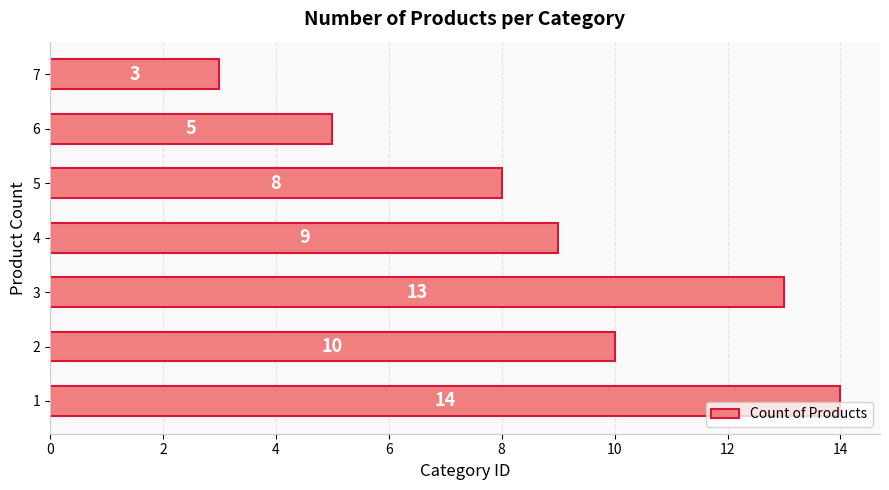

Reading bottom to top, extract all data points from this chart.

14	10	13	9	8	5	3